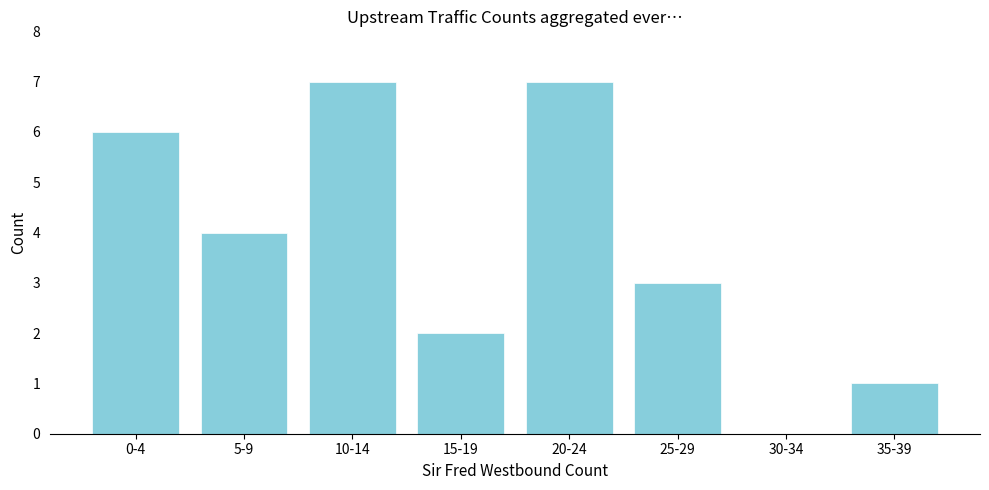

Reading left to right, transcribe all the data shown in this chart.

0-4=6	5-9=4	10-14=7	15-19=2	20-24=7	25-29=3	30-34=0	35-39=1